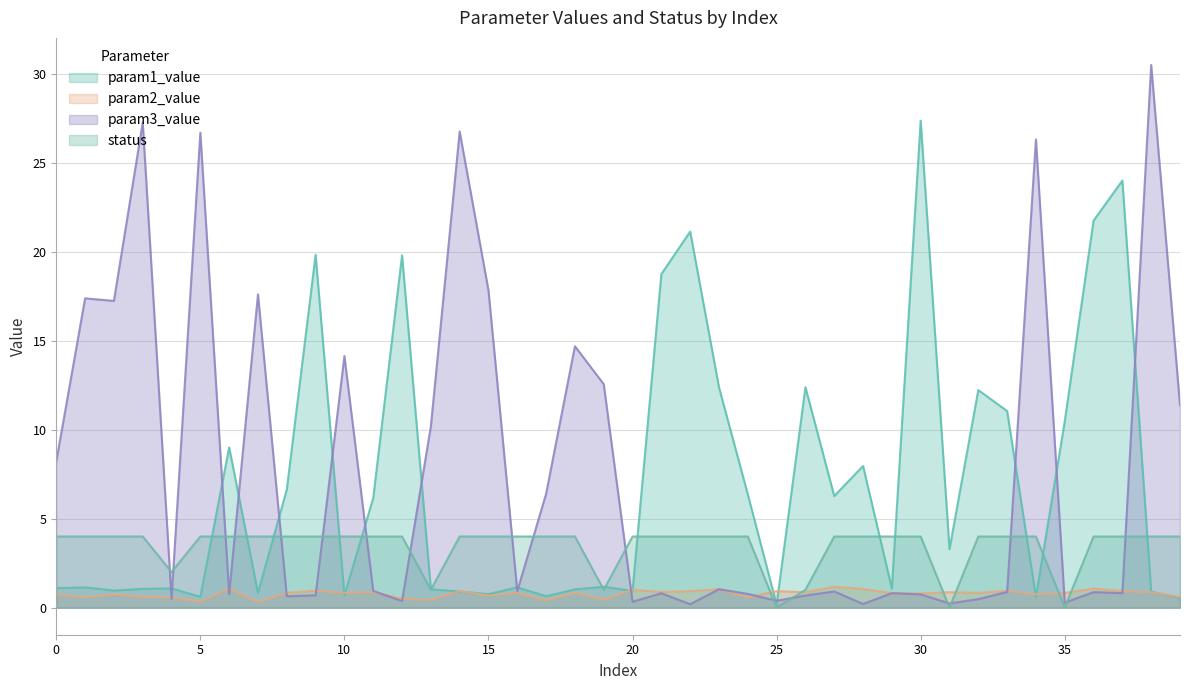

The status series shows 5.2 at 14. True or false?

False